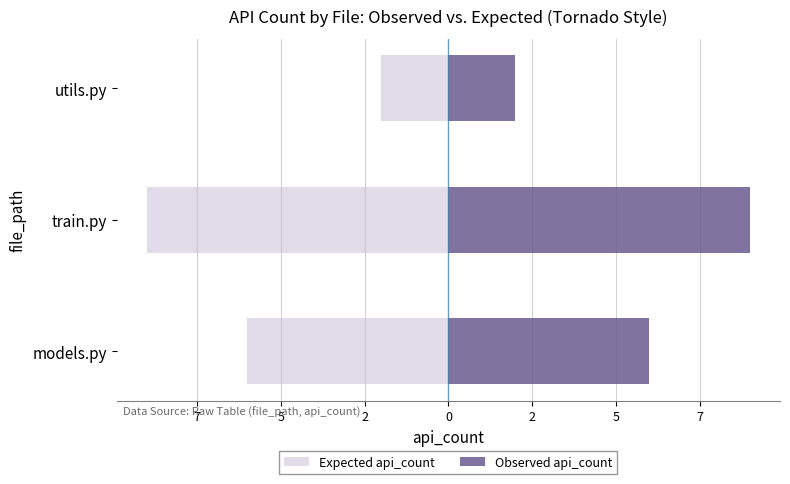

What are all the series names shown in the legend?

Expected api_count, Observed api_count